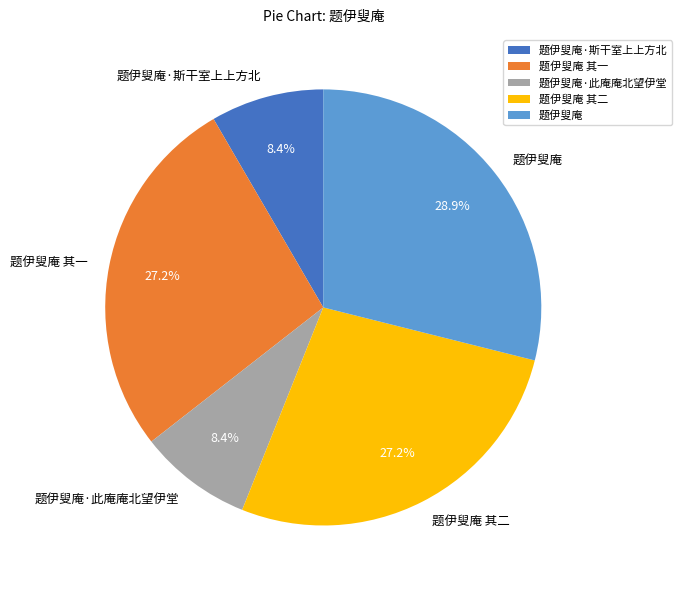

Combined, do 题伊叟庵·斯干室上上方北 and 题伊叟庵·此庵庵北望伊堂 account for over 50%?

No